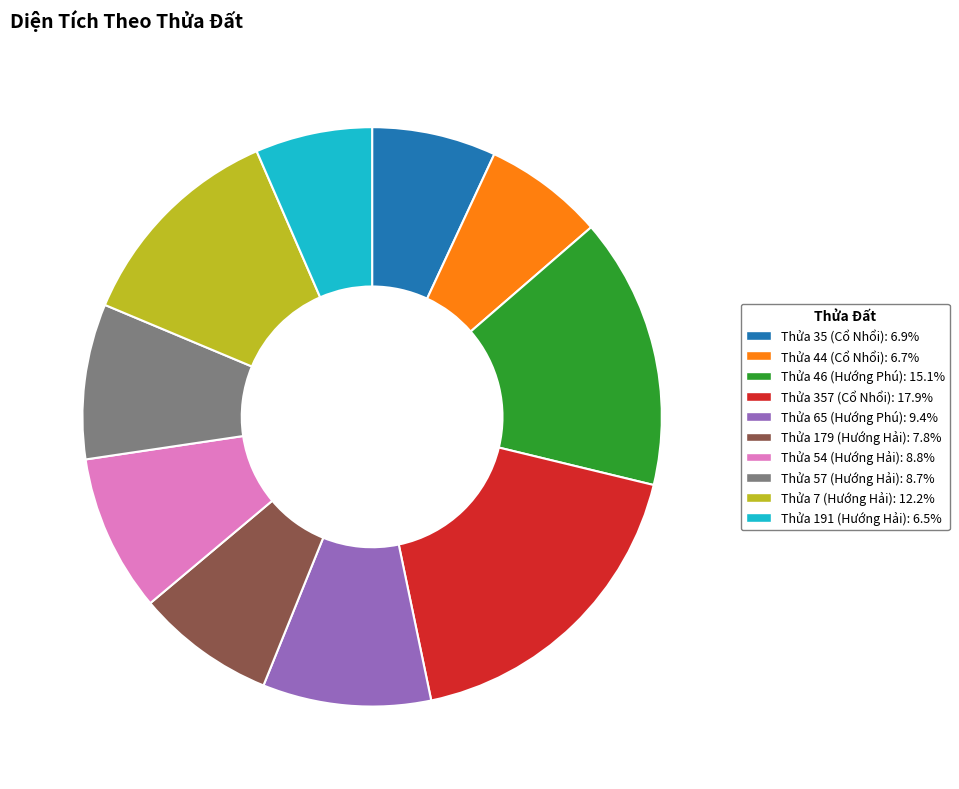

Do Thửa 357 (Cổ Nhổi): 17.9% and Thửa 7 (Hướng Hải): 12.2% together represent more than half of the pie?

No